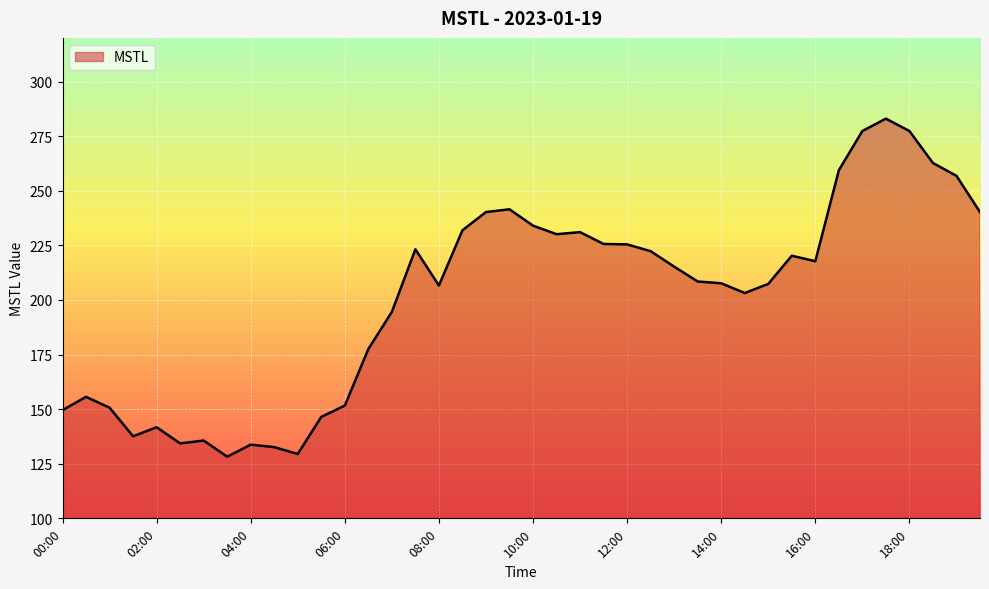

What is the difference between the maximum and minimum values?

154.8